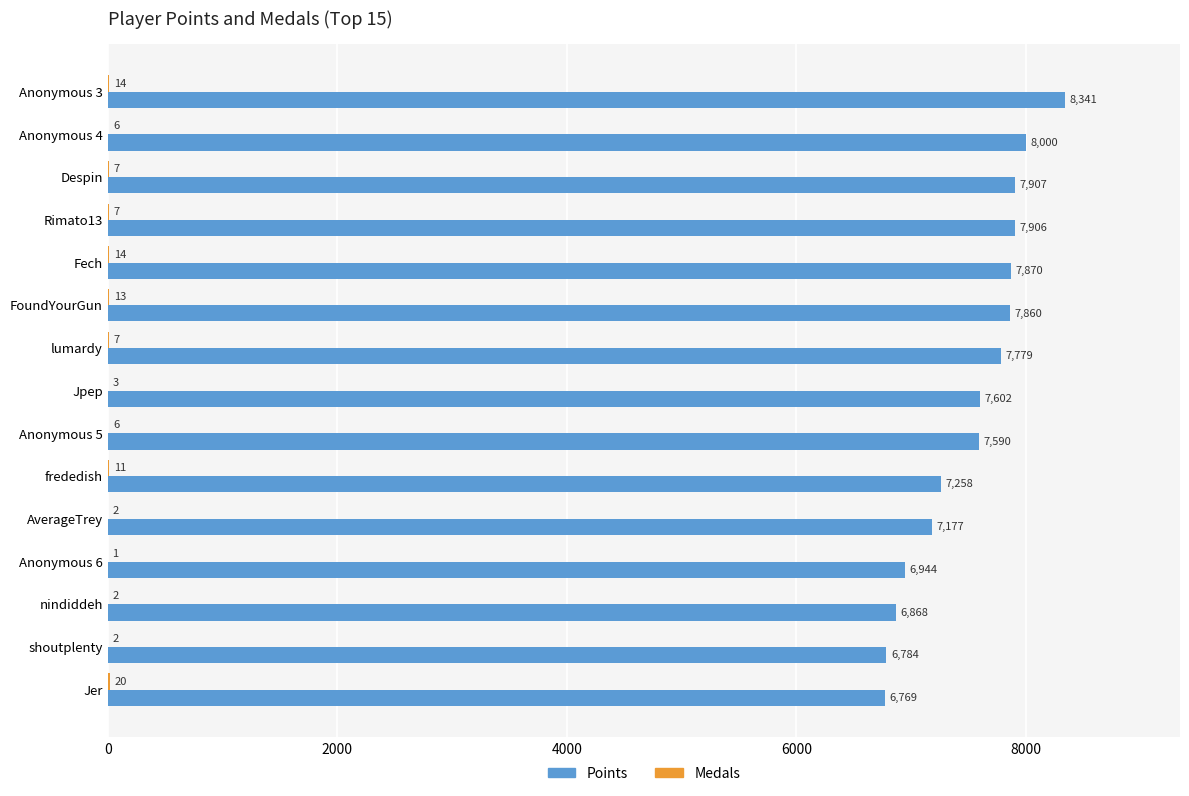

Between Despin and Jpep, which series saw the biggest shift?

Points